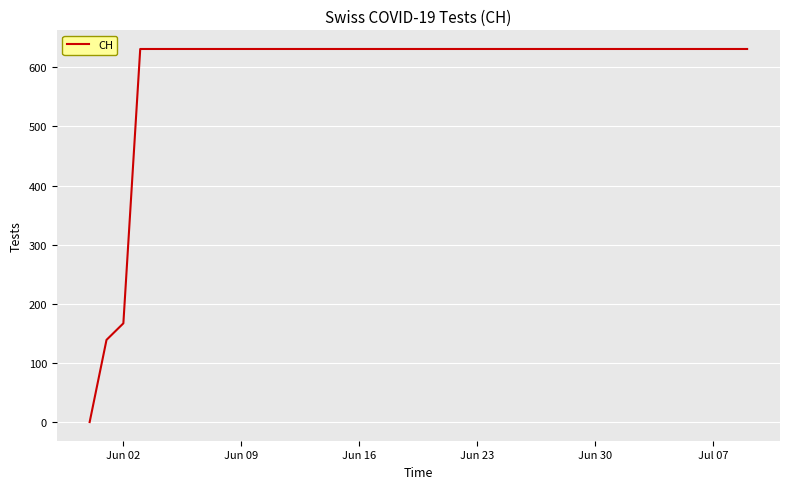

What is the maximum value shown in the chart?

631